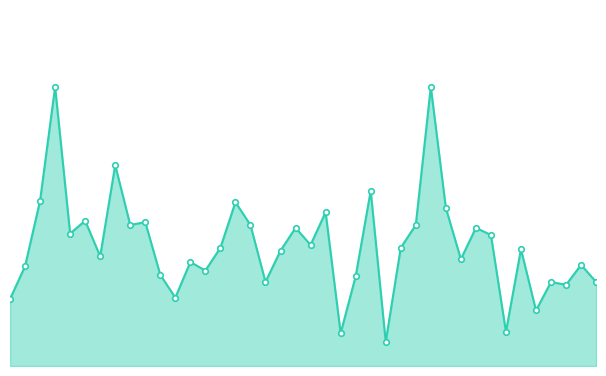

Reading left to right, list all the values displayed in this chart.

1=4.7	2=7.0	3=11.6	4=19.6	5=9.3	6=10.2	7=7.7	8=14.1	9=9.9	10=10.1	11=6.4	12=4.8	13=7.3	14=6.7	15=8.3	16=11.5	17=9.9	18=5.9	19=8.1	20=9.7	21=8.5	22=10.8	23=2.3	24=6.3	25=12.3	26=1.7	27=8.3	28=9.9	29=19.6	30=11.1	31=7.5	32=9.7	33=9.2	34=2.4	35=8.2	36=3.9	37=5.9	38=5.7	39=7.1	40=5.9